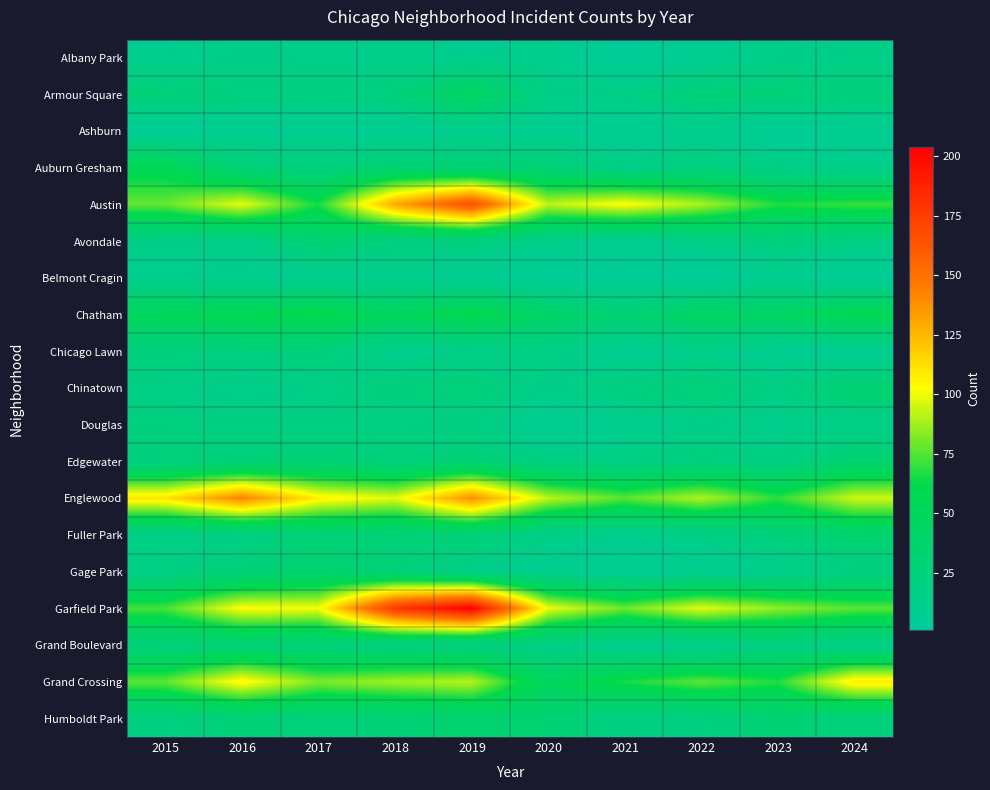

What is the total value across all series at 2015?

676